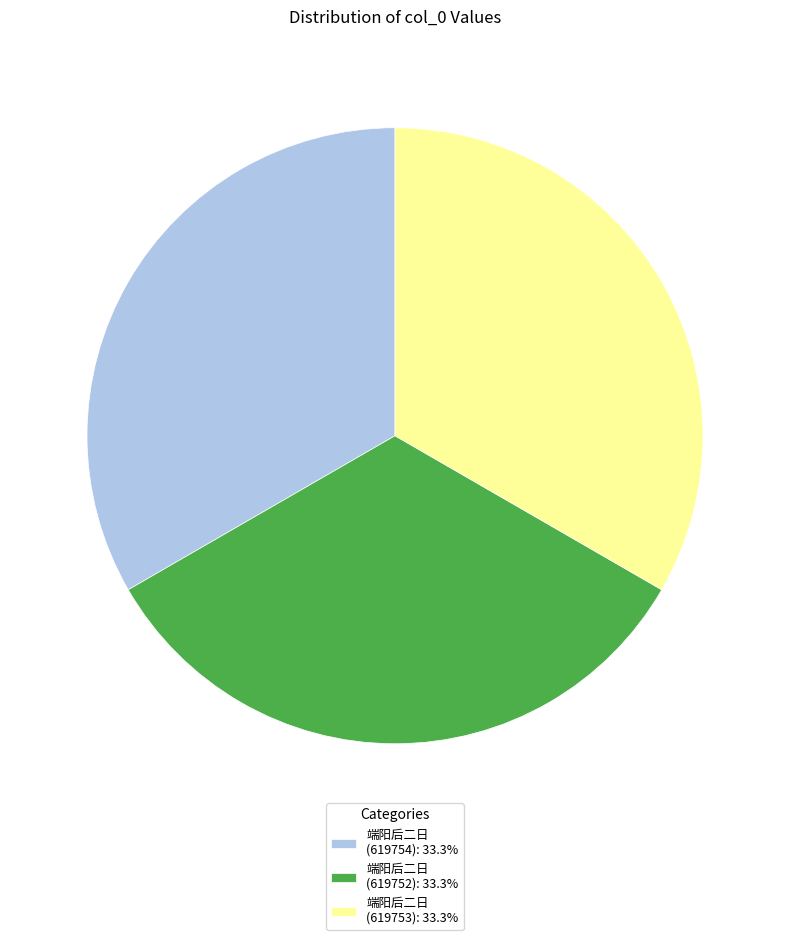

Is there a majority slice in this chart?

No